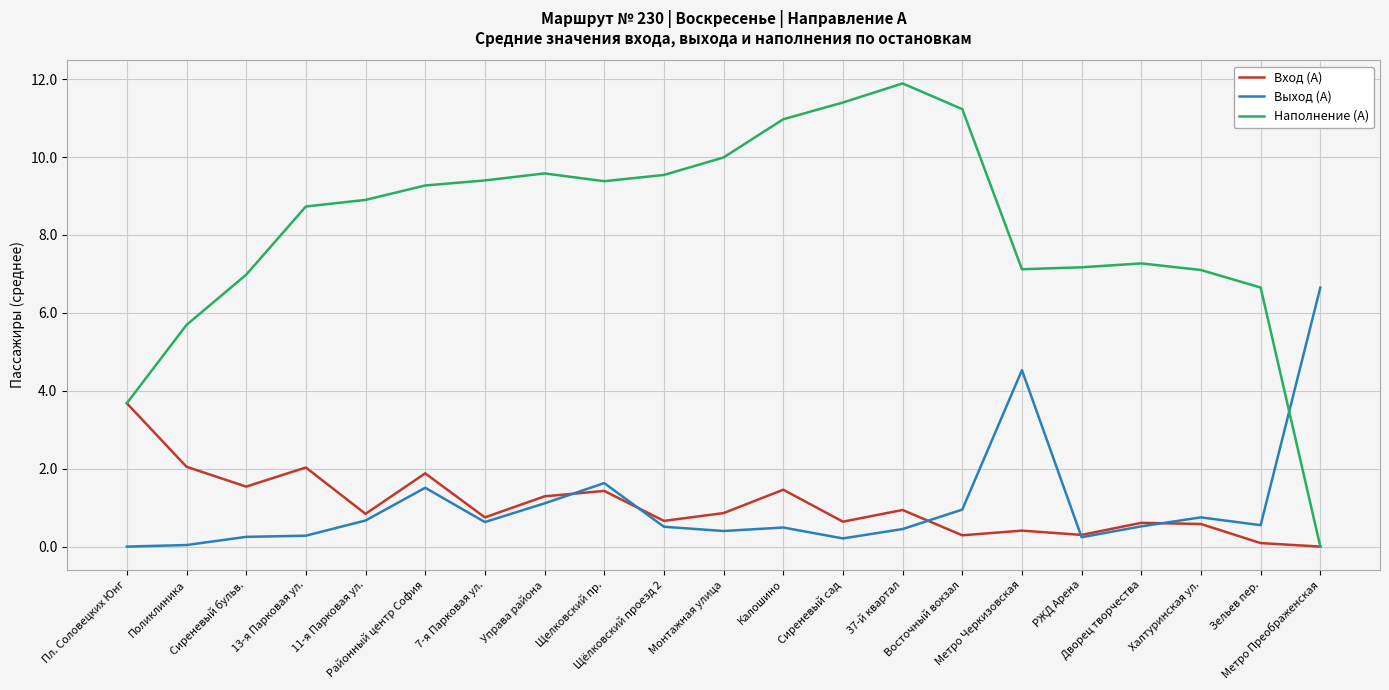

Rank the series by their maximum value, from highest to lowest.

Наполнение (А), Выход (А), Вход (А)